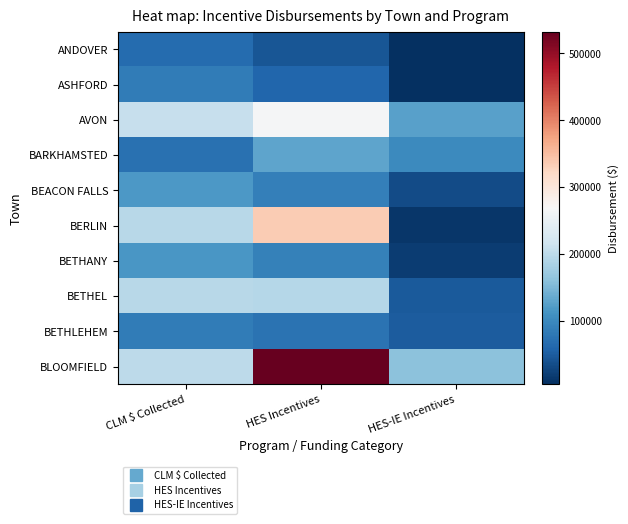

How many data points does each series have?

3